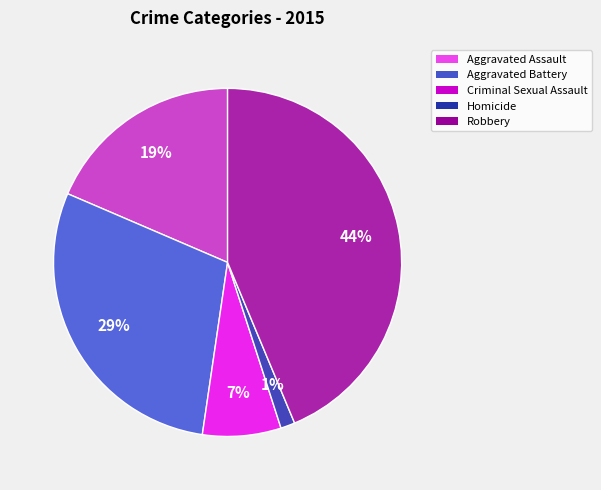

Which has a higher value, Criminal Sexual Assault or Aggravated Battery?

Aggravated Battery